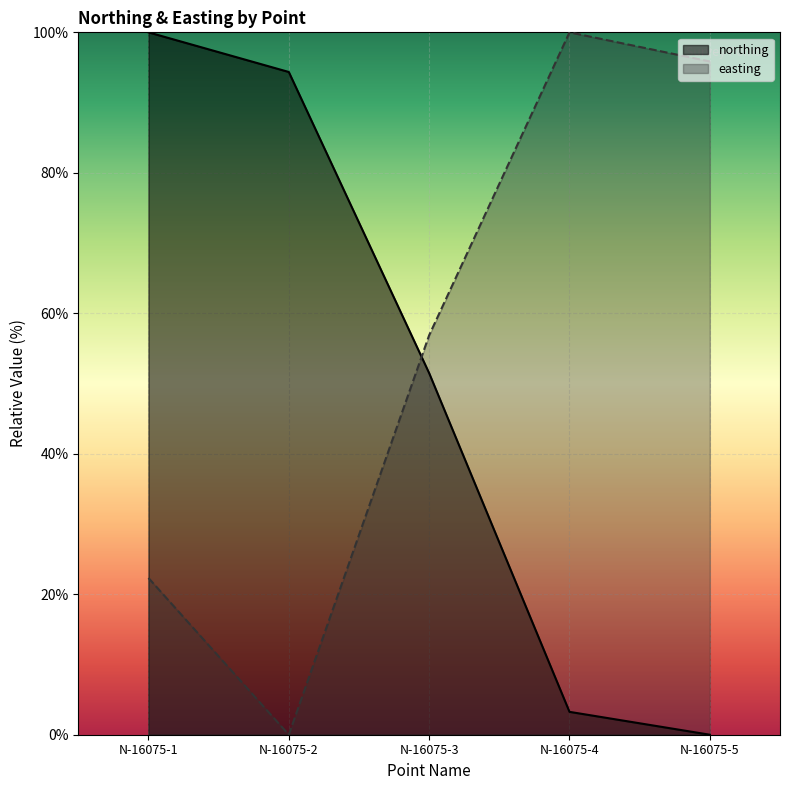

At which category is the sum across all series the highest?

N-16075-1